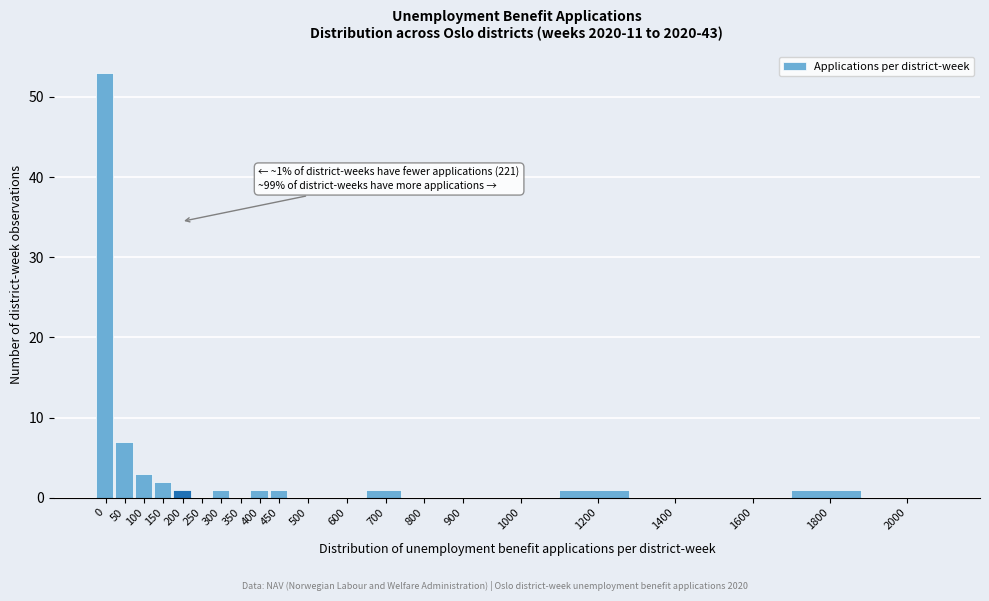

Reading right to left, what are all the values shown in this chart?

2000=0	1800=1	1600=0	1400=0	1200=1	1000=0	900=0	800=0	700=1	600=0	500=0	450=1	400=1	350=0	300=1	250=0	200=1	150=2	100=3	50=7	0=53